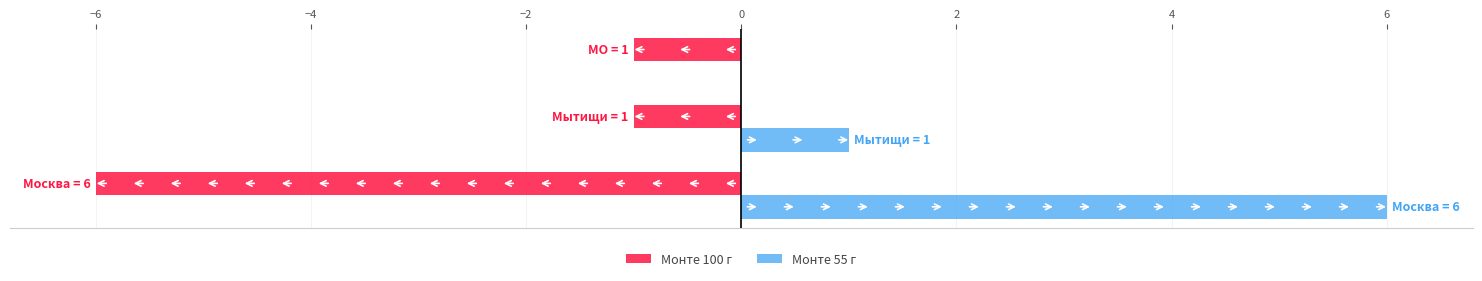

What is the maximum value for Монте 55 г?

6